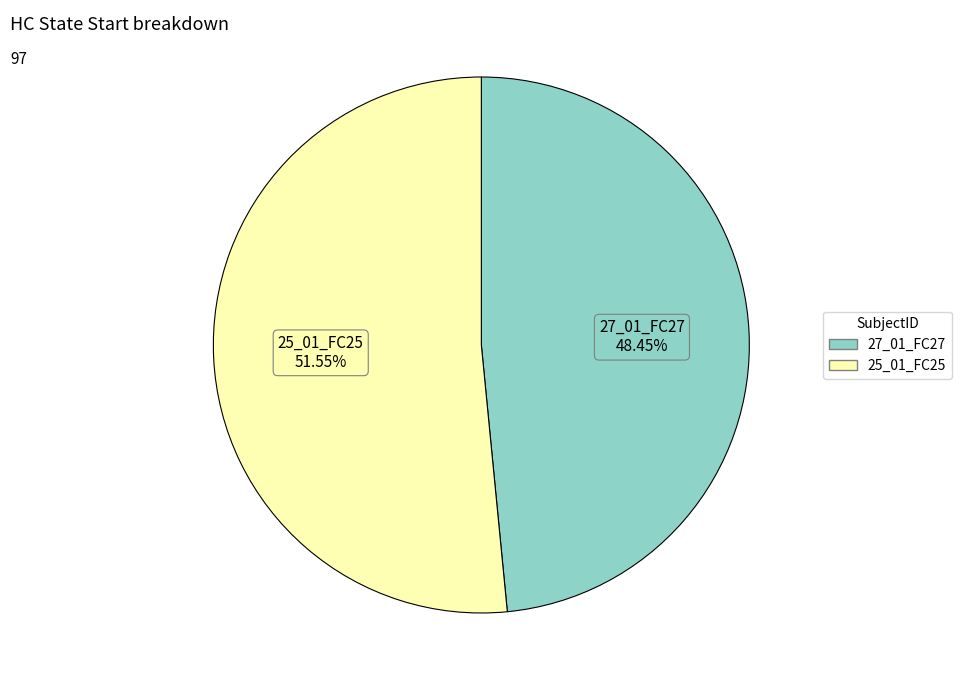

How many slices are in this pie chart?

2